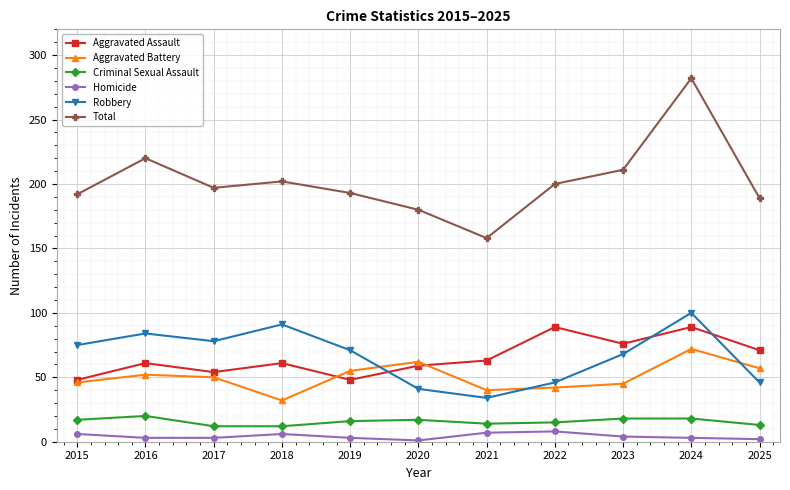

Where is the first local maximum for Robbery?

2016